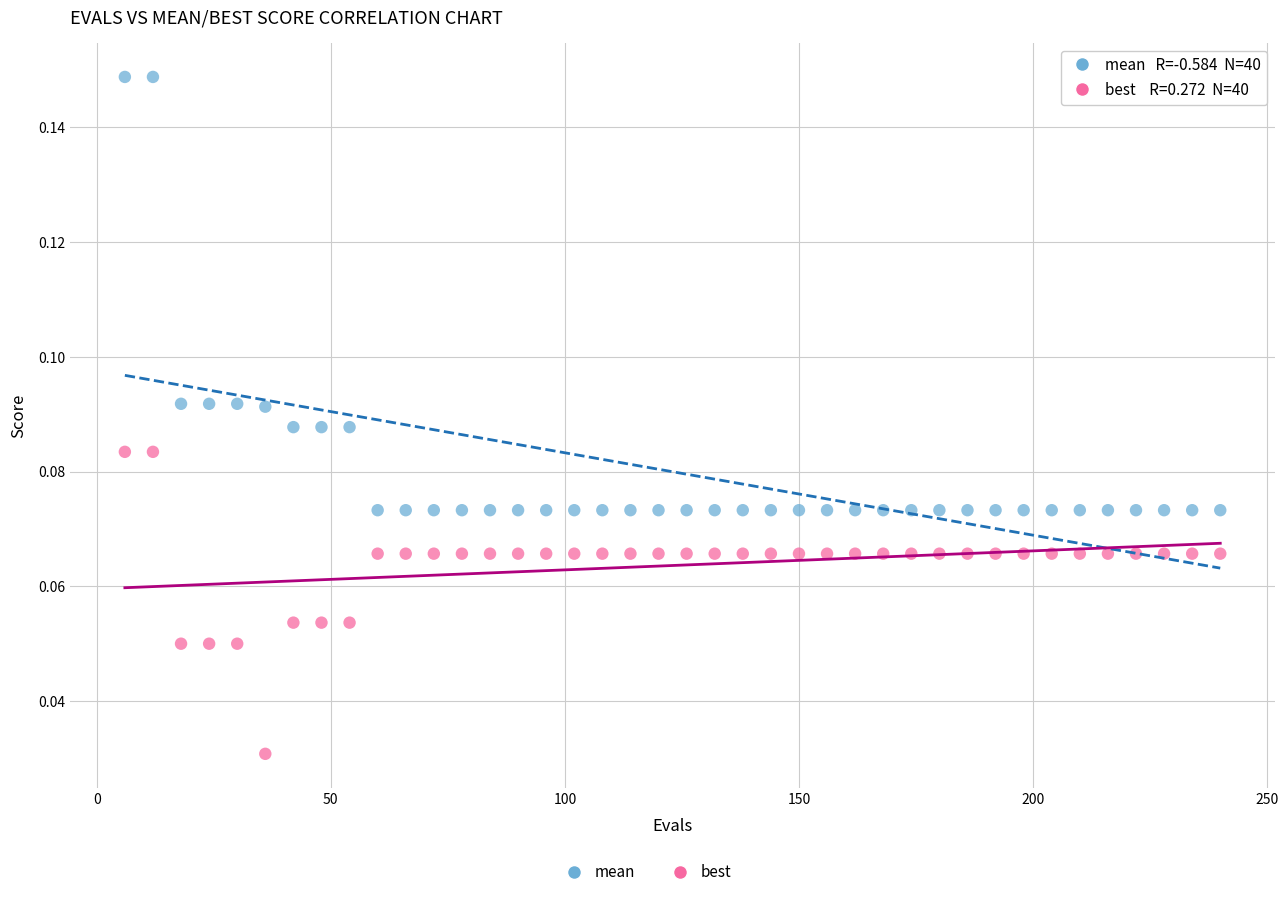

Across all data points, what is the range of X values (max minus min)?

234.0